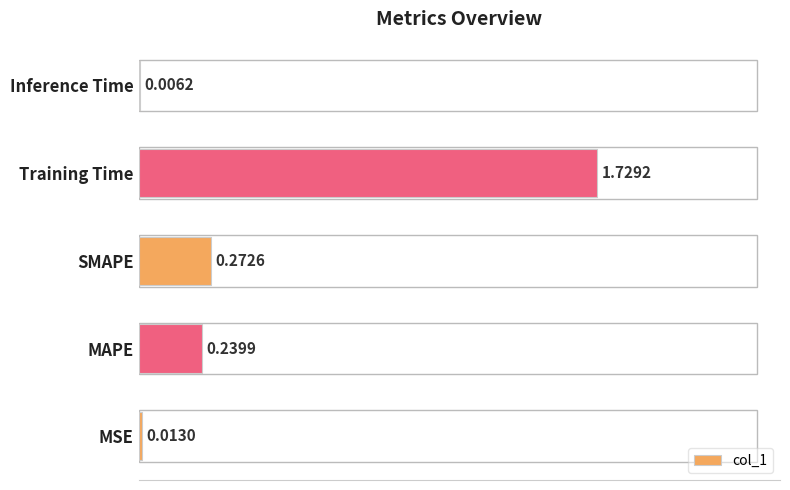

At which label is the value closest to 0?

Inference Time